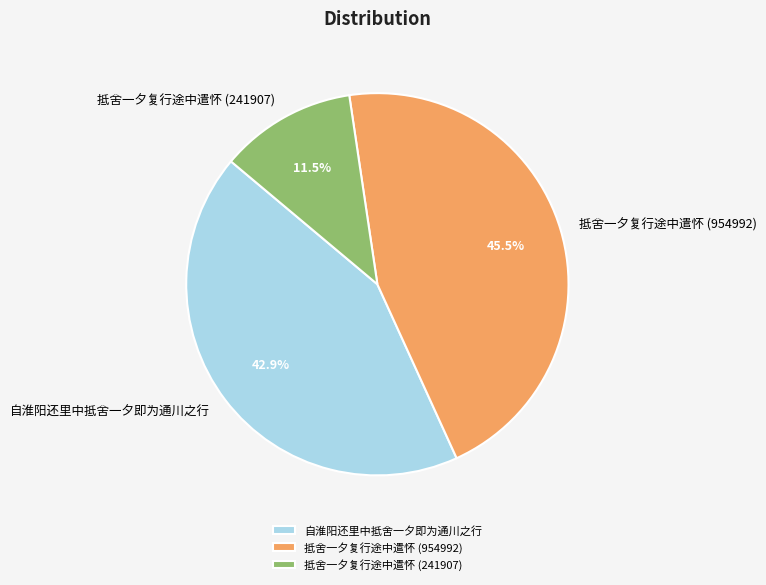

Does 抵舍一夕复行途中遣怀 (954992) account for over 50% of the chart?

No